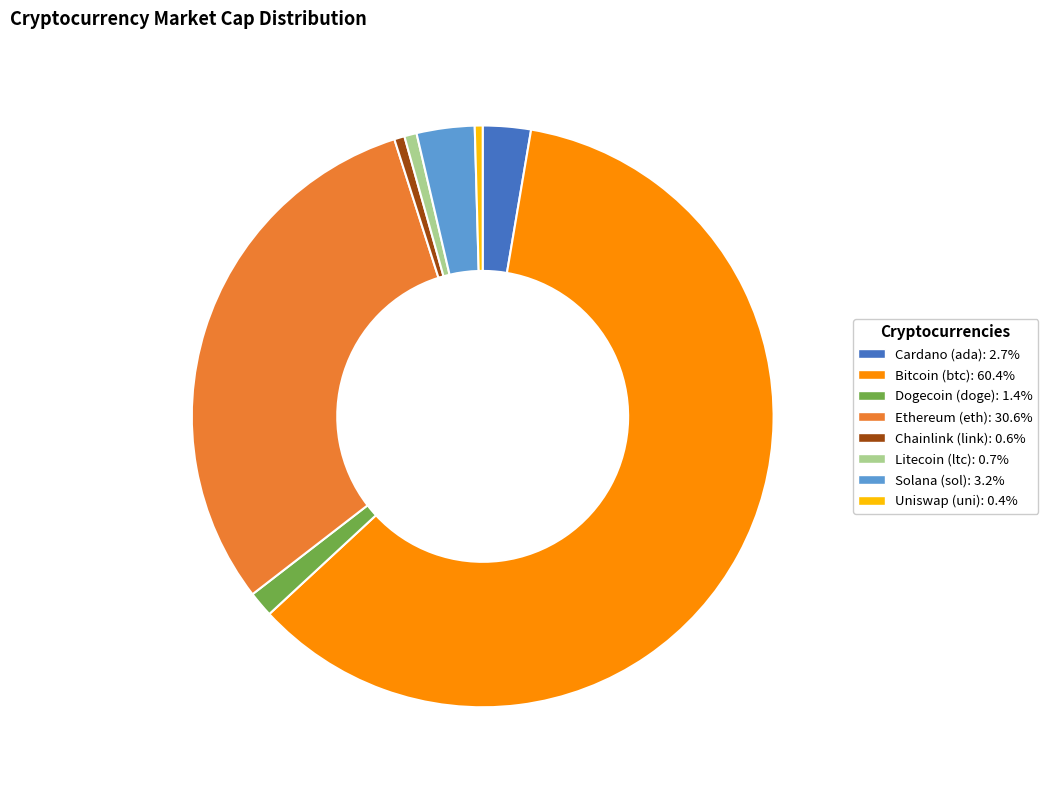

Does any single category account for the majority?

Yes